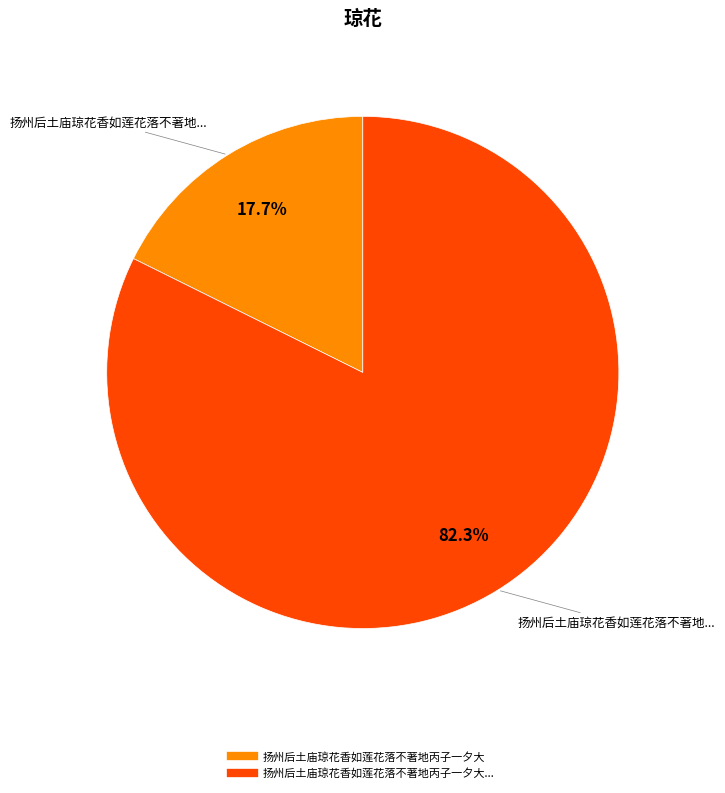

Is there a majority slice in this chart?

Yes